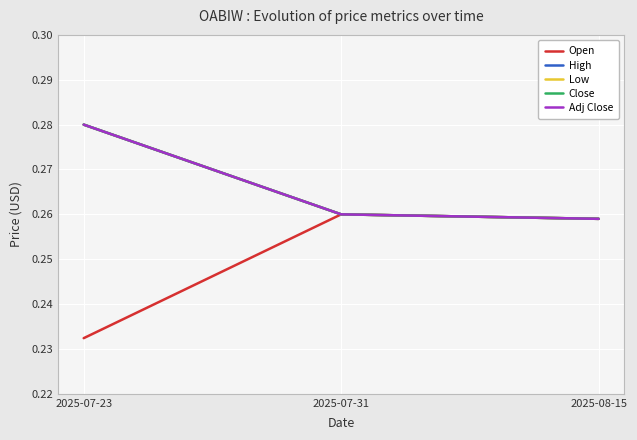

Reading right to left, transcribe all the data shown in this chart.

Open: 2025-08-15=0.3	2025-07-31=0.3	2025-07-23=0.2
High: 2025-08-15=0.3	2025-07-31=0.3	2025-07-23=0.3
Low: 2025-08-15=0.3	2025-07-31=0.3	2025-07-23=0.3
Close: 2025-08-15=0.3	2025-07-31=0.3	2025-07-23=0.3
Adj Close: 2025-08-15=0.3	2025-07-31=0.3	2025-07-23=0.3